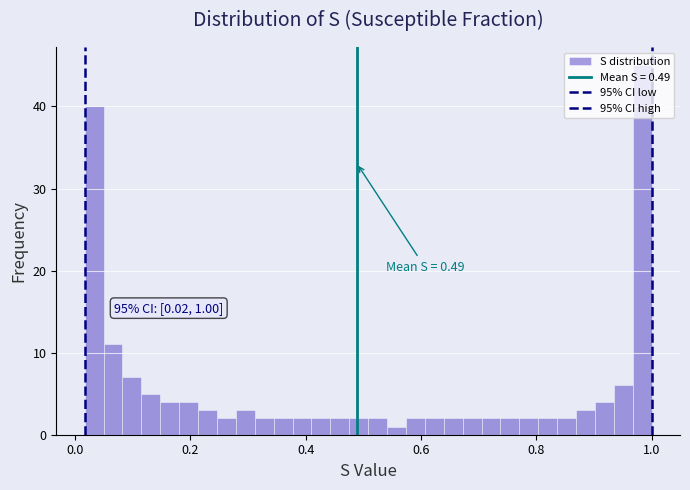

Read against the x-axis, roughly where is the centre of the tallest bar?

0.98